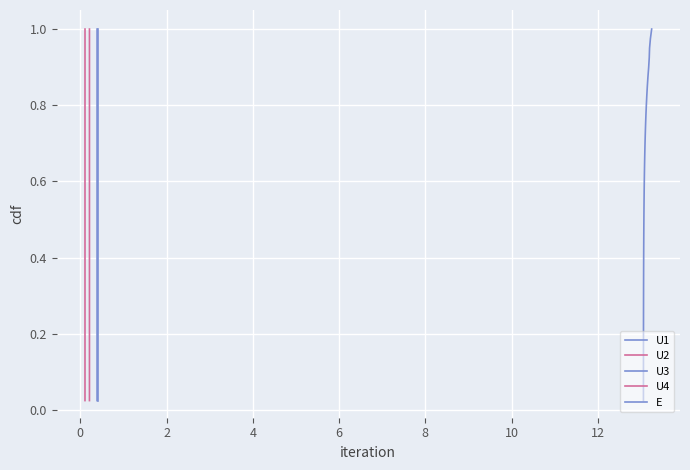

The value of U4 at 35 is 0.3. True or false?

False